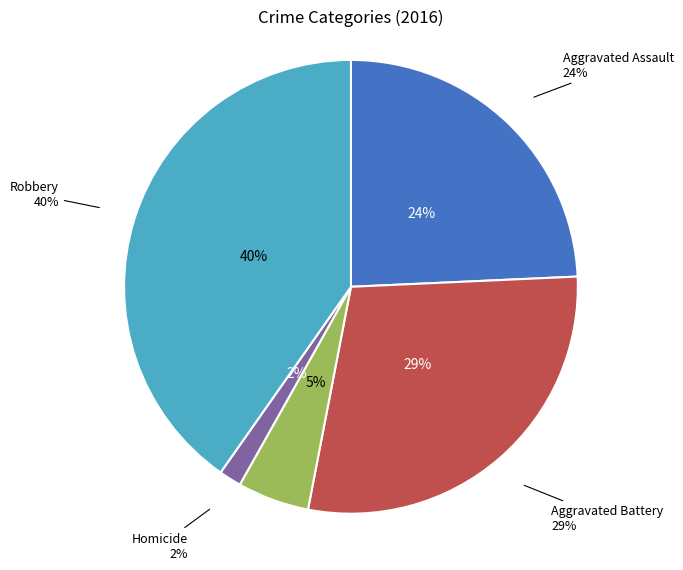

Count the number of slices in the pie.

5